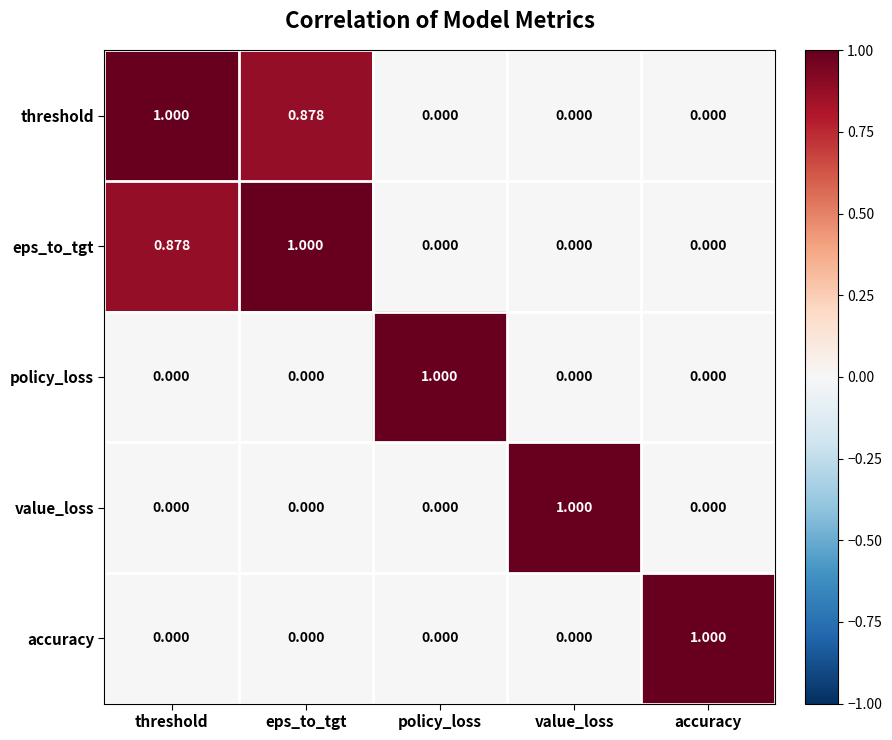

Which category has the highest value in the threshold series?

threshold